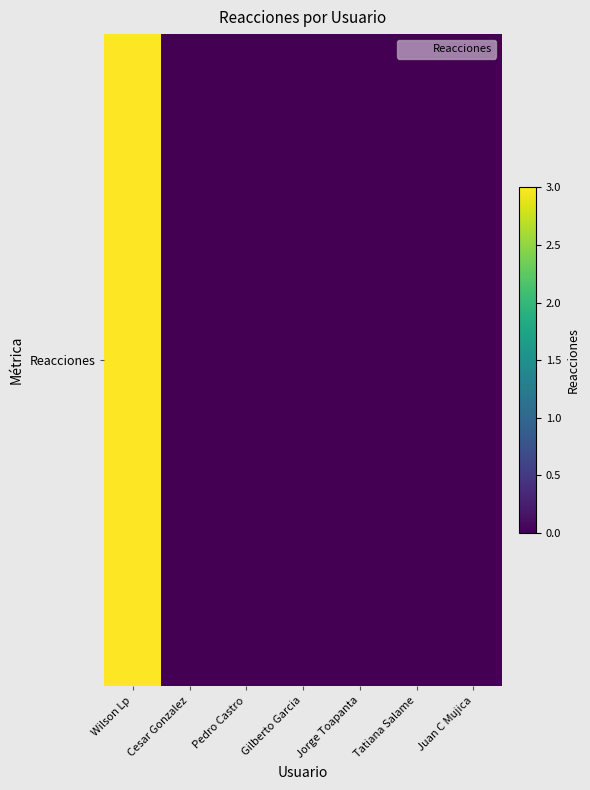

At which category does the chart reach its minimum across all series?

Cesar Gonzalez